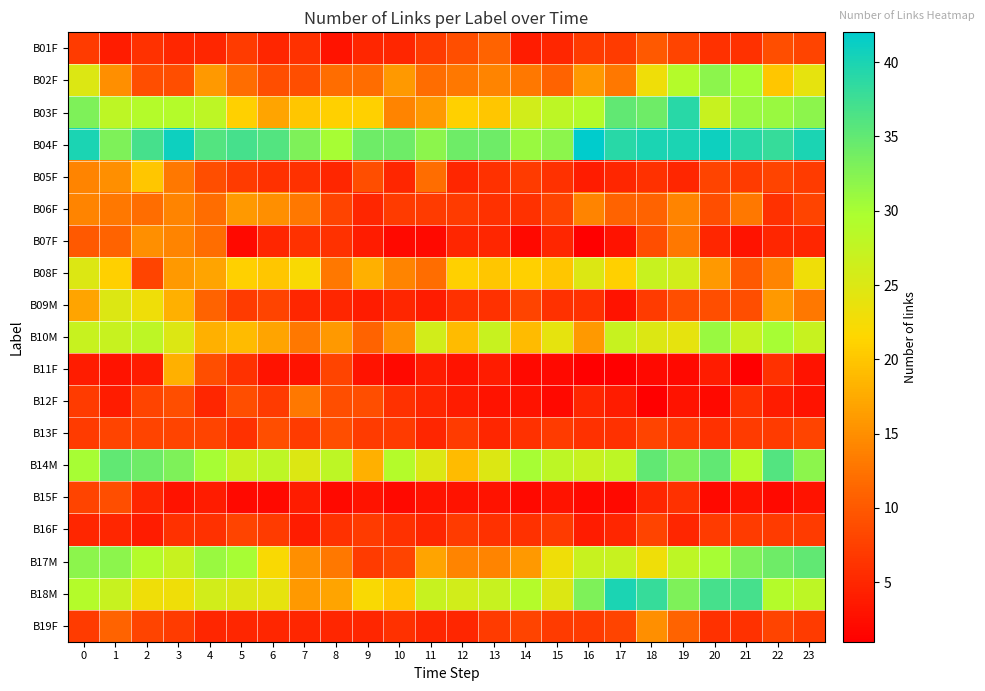

At 20, list the series in order from smallest to largest.

B12F, B15F, B11F, B07F, B01F, B13F, B19F, B16F, B05F, B06F, B09M, B08F, B03F, B17M, B10M, B02F, B14M, B18M, B04F